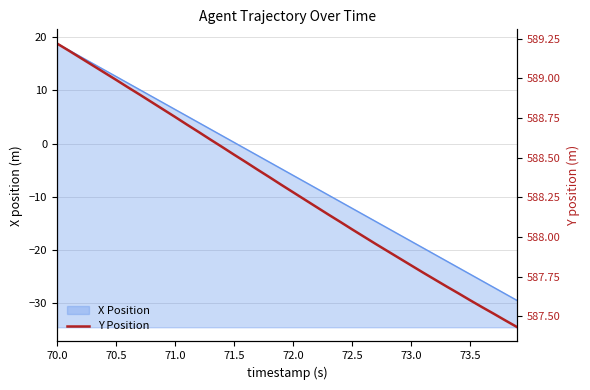

At which label does X Position reach its peak?

70.0